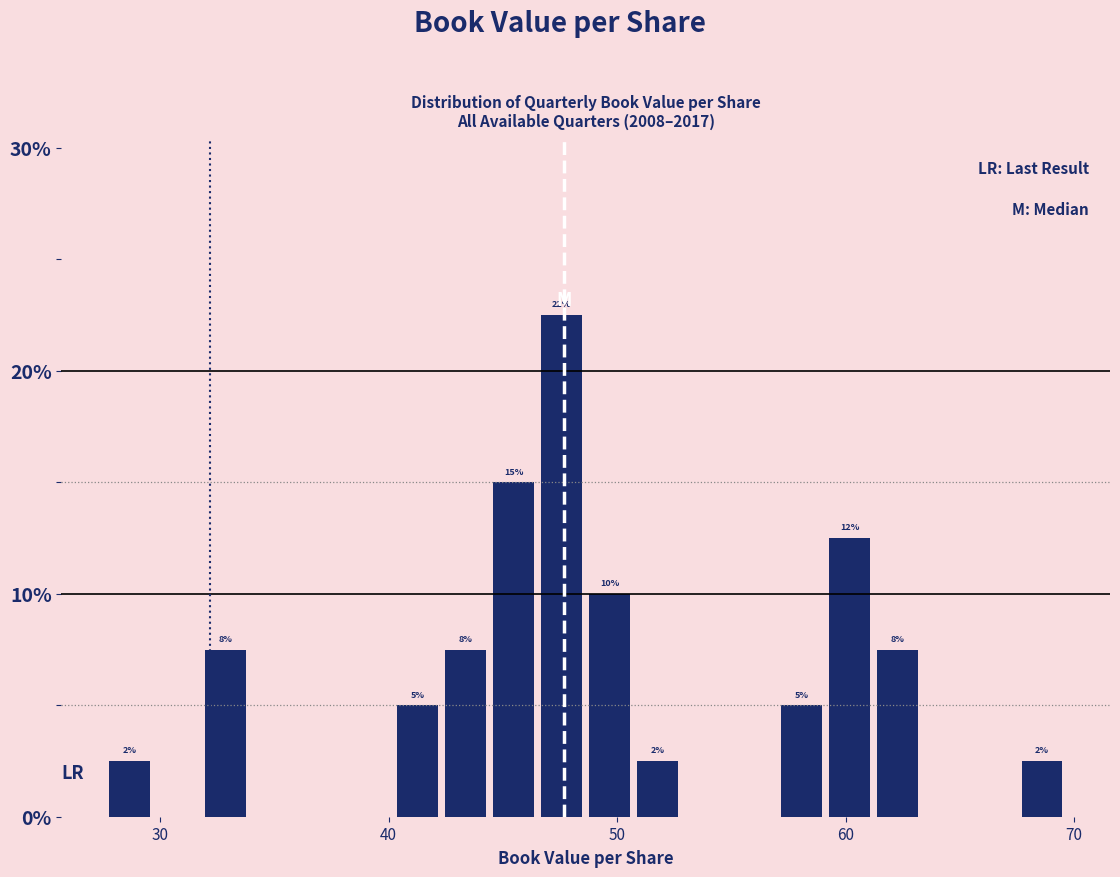

Around what value on the x-axis is the tallest bar? Give the approximate position of its centre, as read against the axis.

48